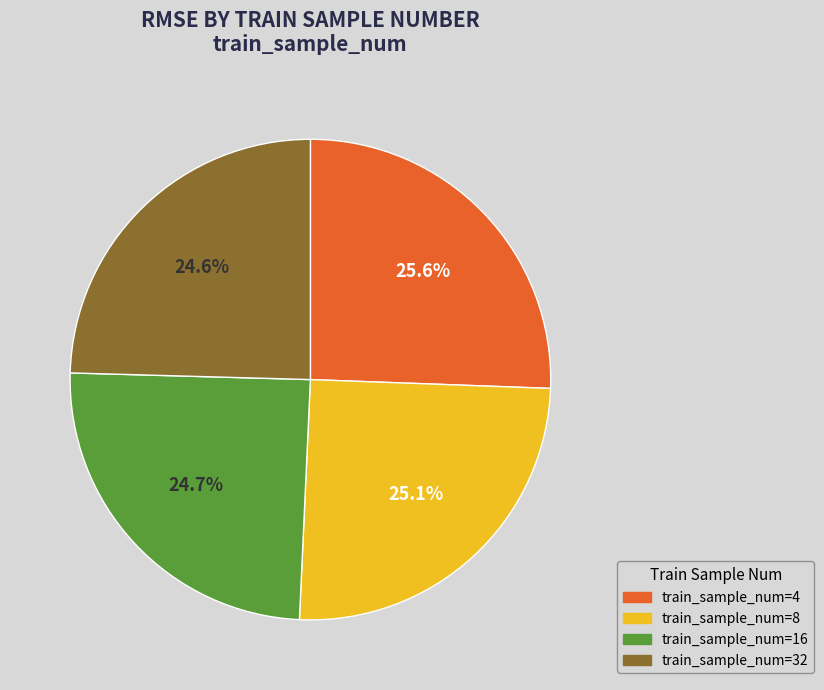

Does train_sample_num=4 account for over 50% of the chart?

No